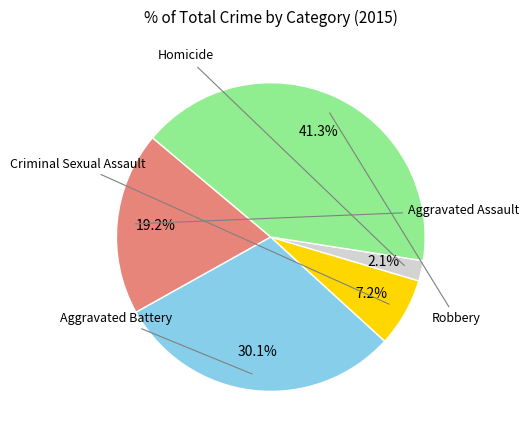

Is there any slice that represents more than half of the pie?

No